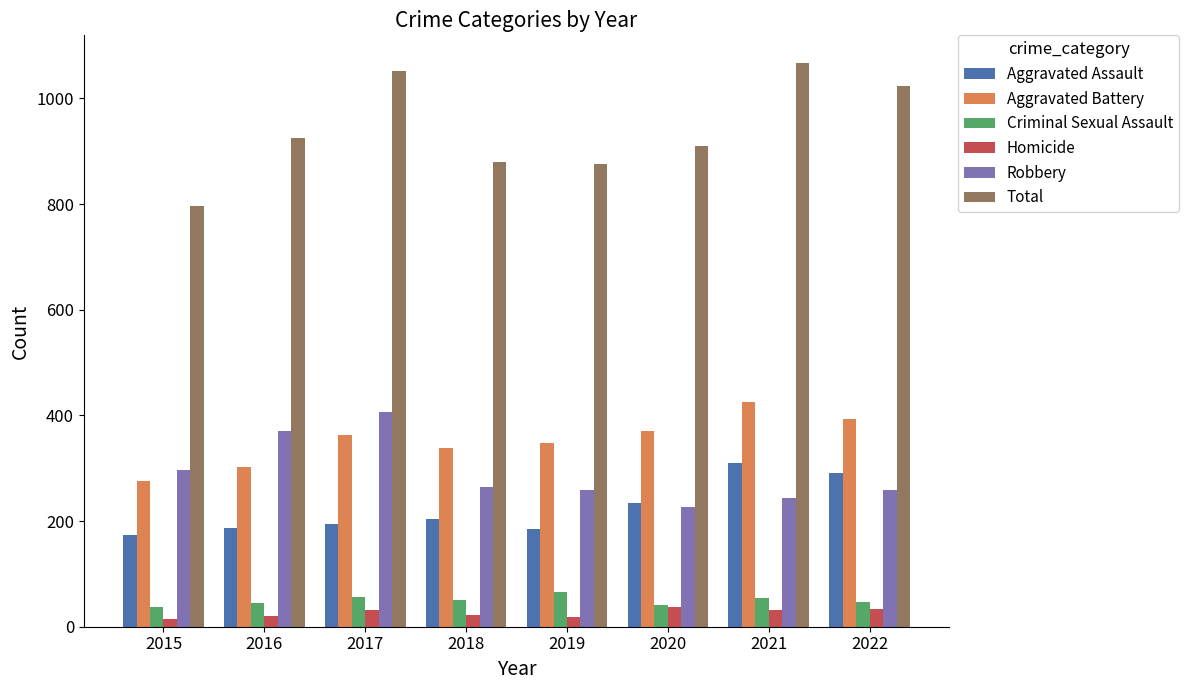

Is it true that Aggravated Assault equals 294 at 2017?

False